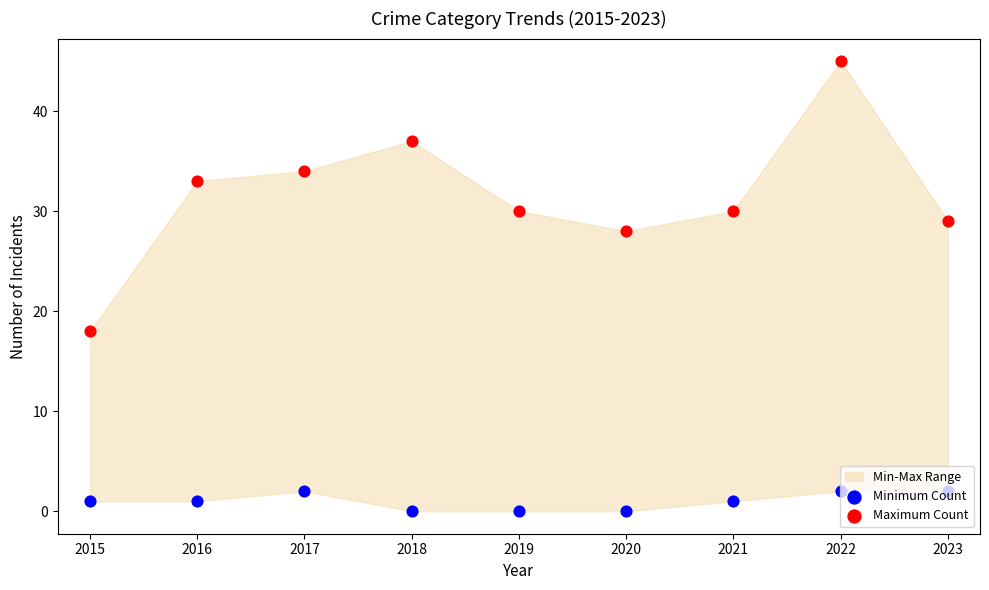

At how many categories does at least one series exceed 33?

3